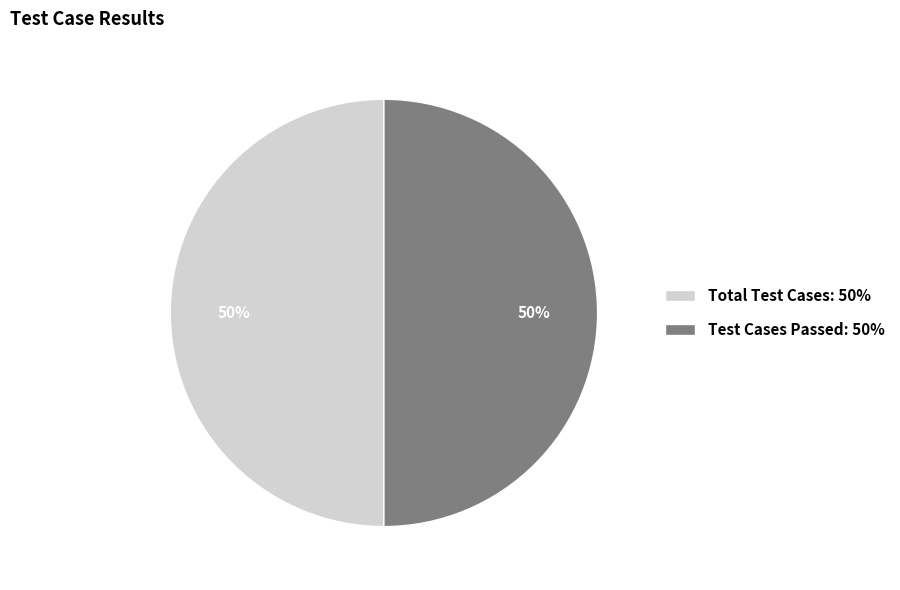

To the nearest percent, what is the average slice percentage?

50%